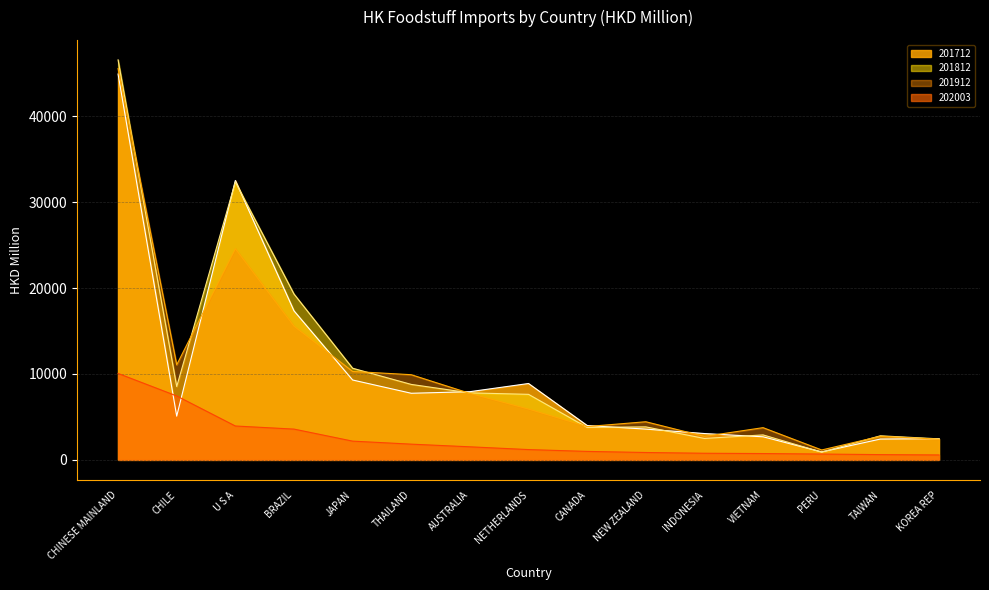

Count the number of categories in the chart.

15